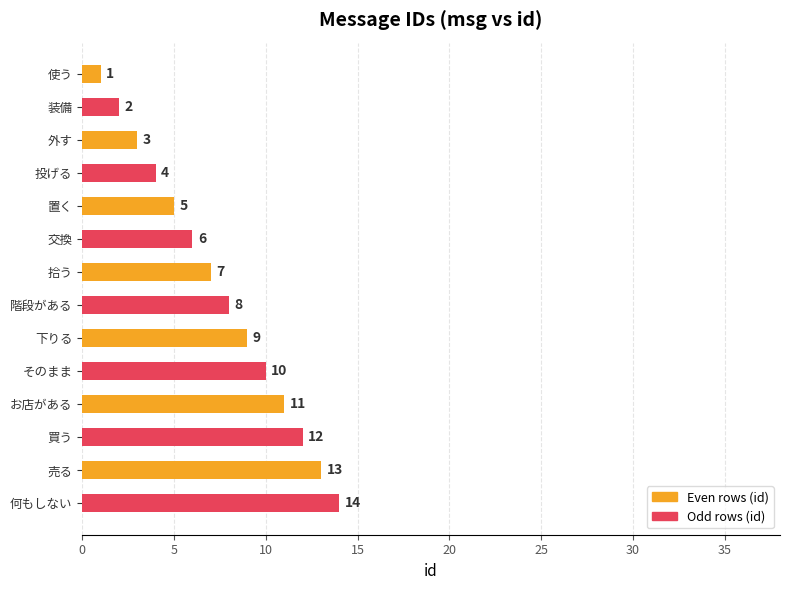

Rank the categories by value from lowest to highest.

使う, 装備, 外す, 投げる, 置く, 交換, 拾う, 階段がある, 下りる, そのまま, お店がある, 買う, 売る, 何もしない